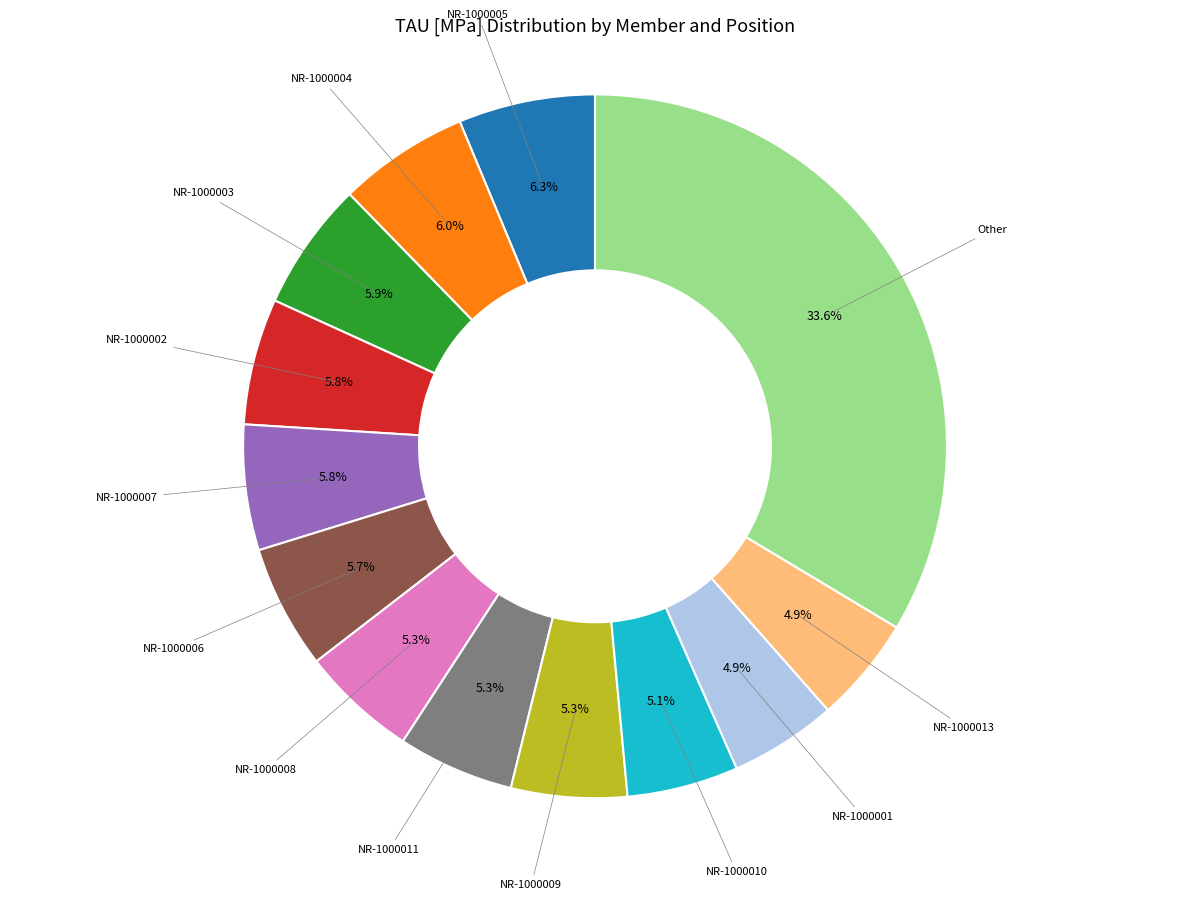

Does any single category account for the majority?

No